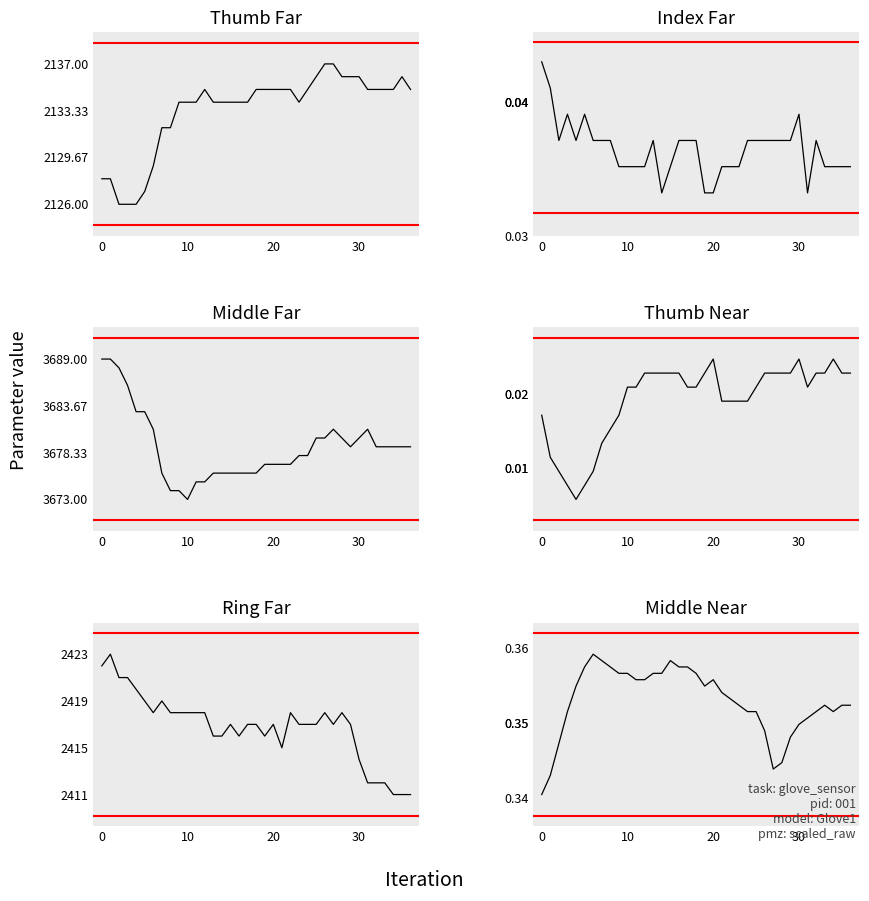

Between 4 and 28, which series saw the biggest shift?

Thumb Far